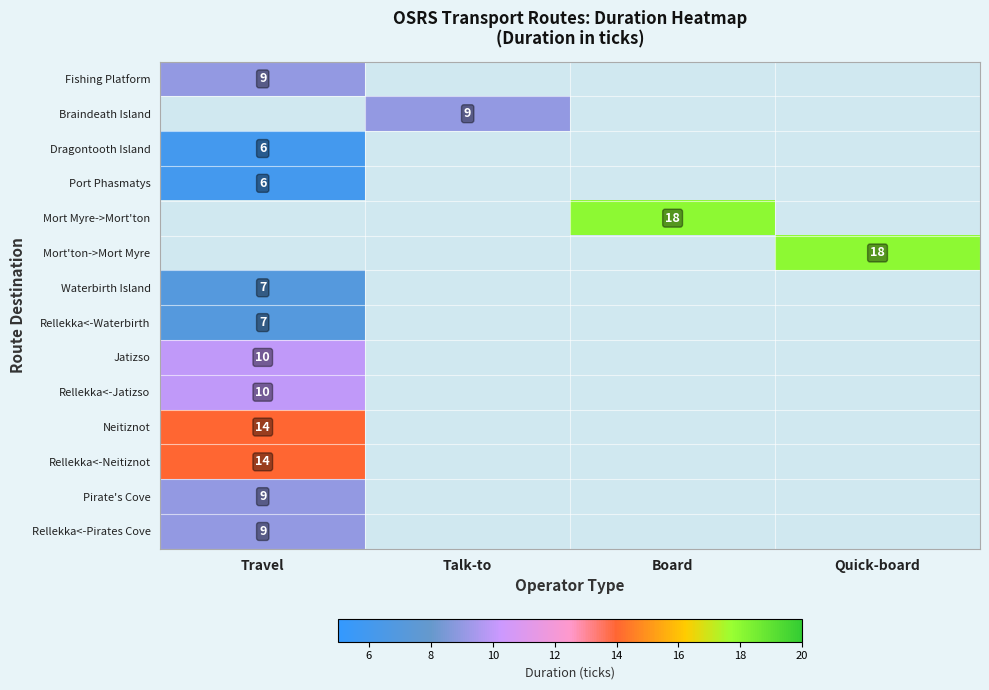

True or false: Port Phasmatys has a value of 3 at Travel.

False